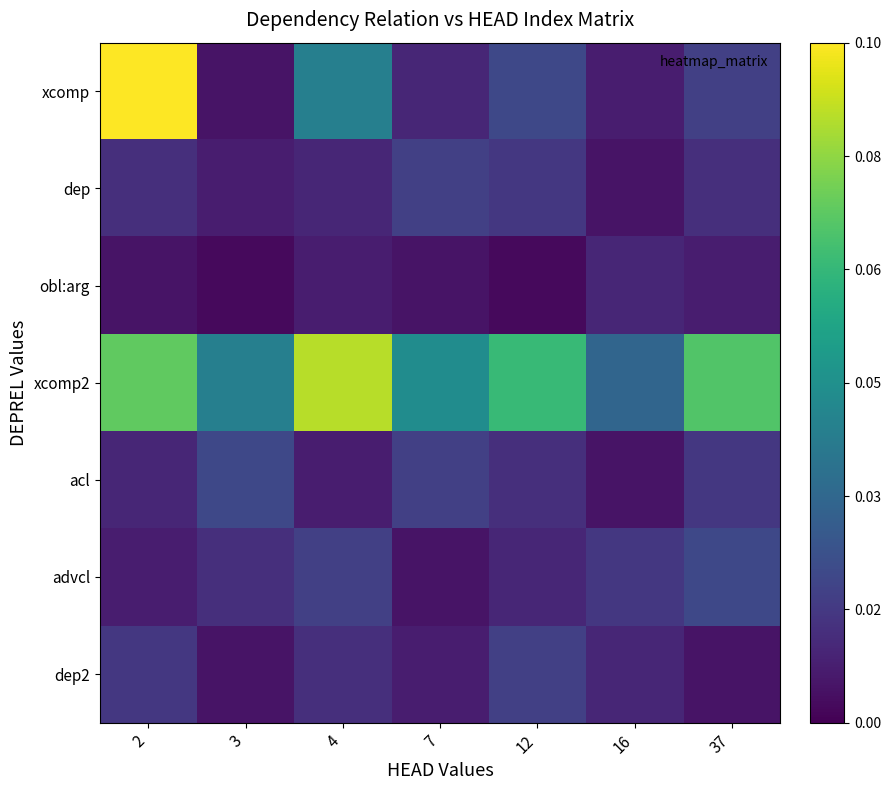

What is the total value across all series at 37?

0.2